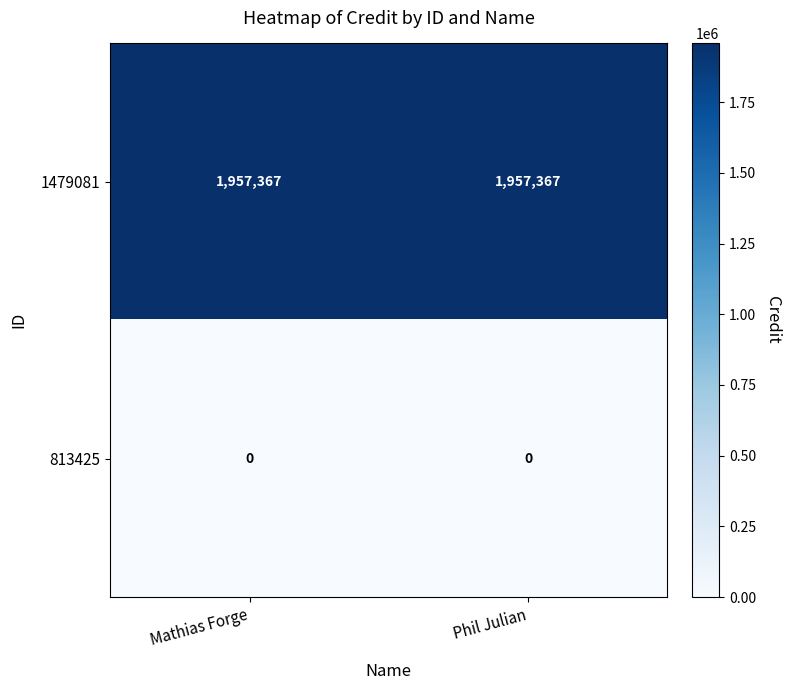

List the series in order of their peak value, lowest first.

813425, 1479081